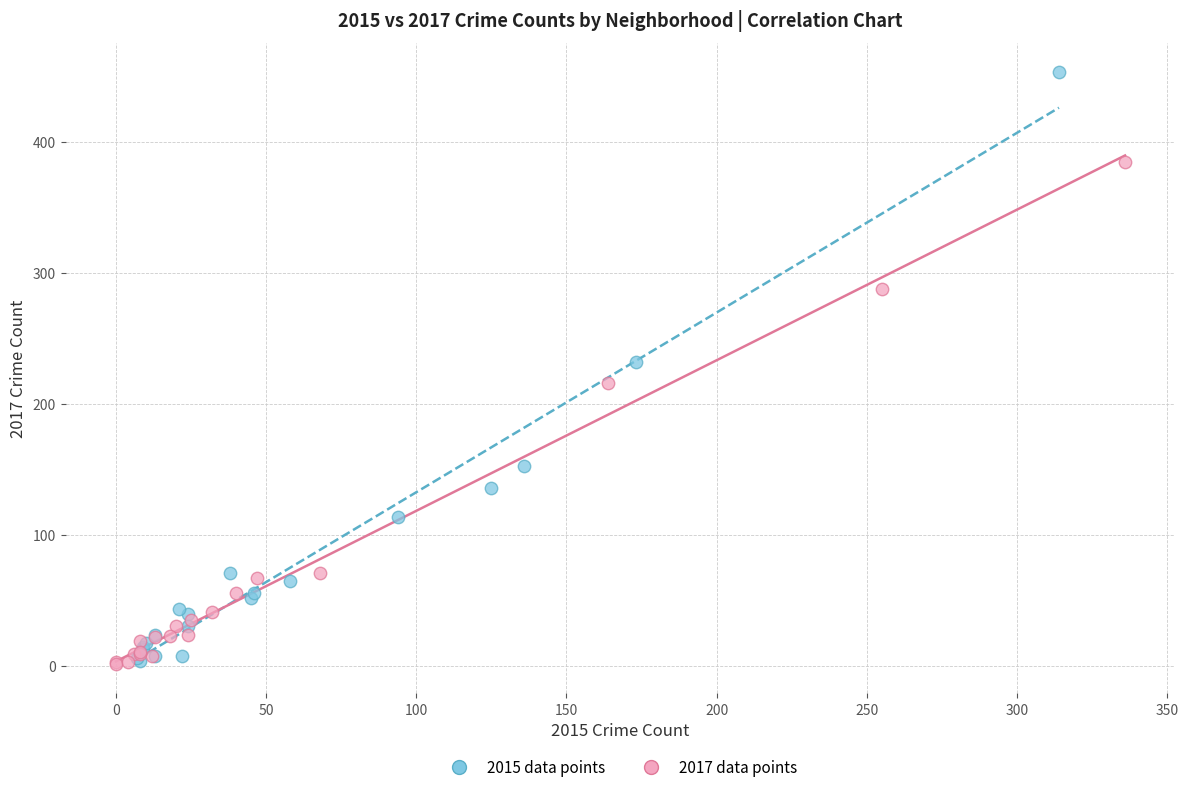

Which series has the largest Y range (max minus min)?

2015 data points